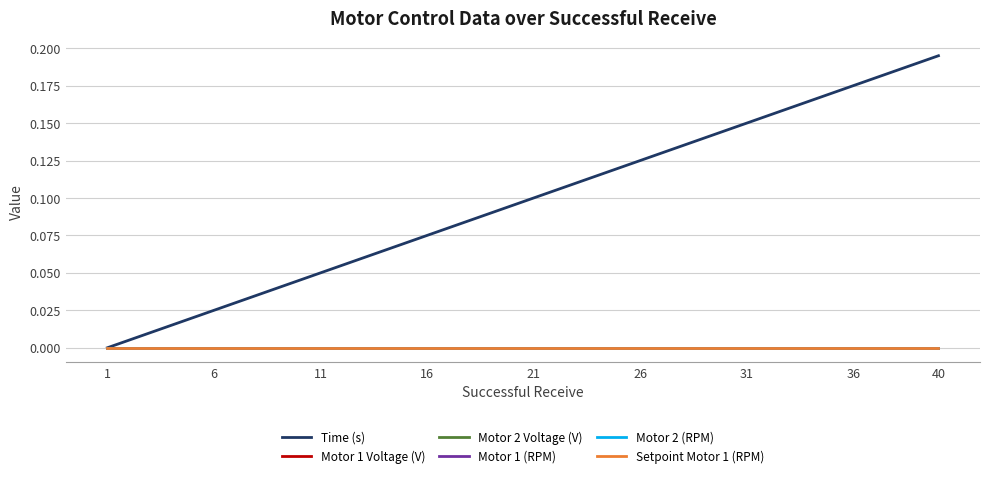

Is this an area chart (filled region under the line)?

No